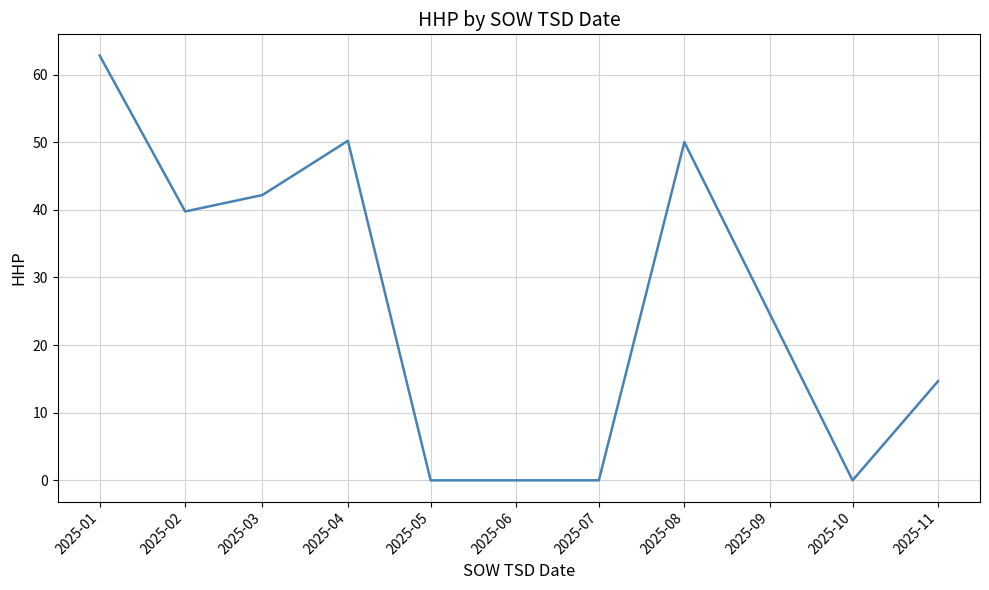

At which category does the chart reach its peak across all series?

2025-01